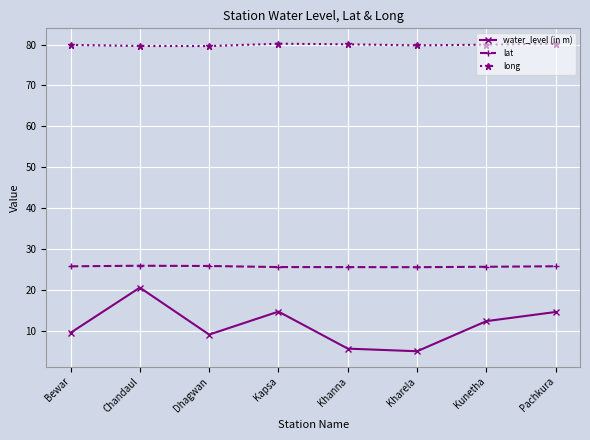

What is the total value across all series at Chandaul?

126.1